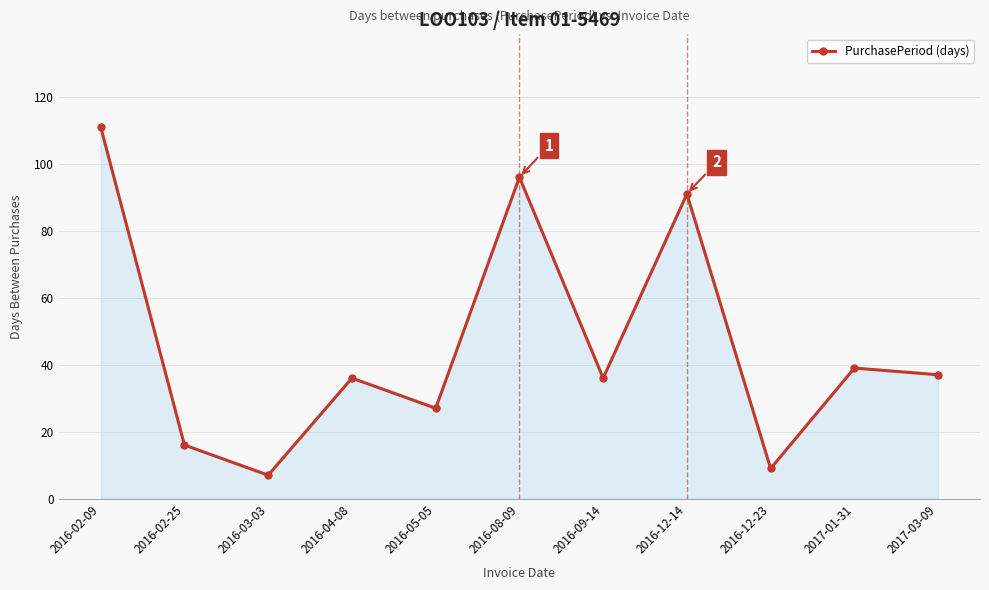

Reading left to right, what are all the values shown in this chart?

2016-02-09=111	2016-02-25=16	2016-03-03=7	2016-04-08=36	2016-05-05=27	2016-08-09=96	2016-09-14=36	2016-12-14=91	2016-12-23=9	2017-01-31=39	2017-03-09=37